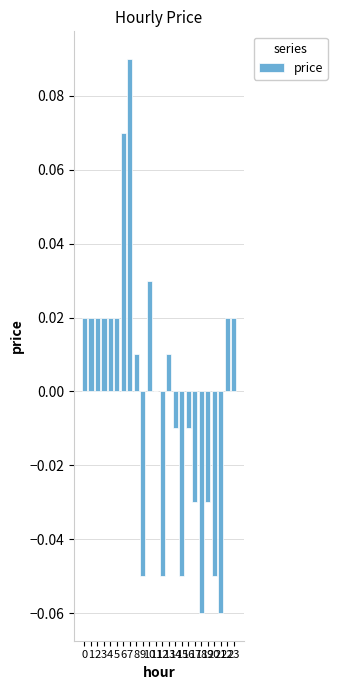

What is the difference between the second highest and second lowest values?

0.1